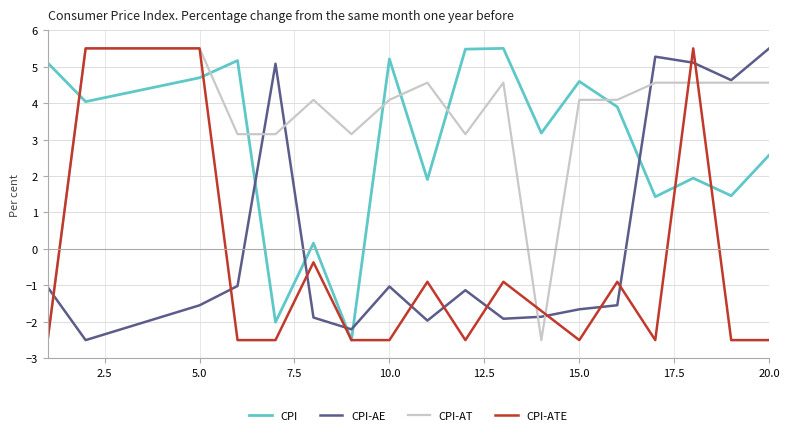

How many intersections are there between CPI and CPI-AE?

5